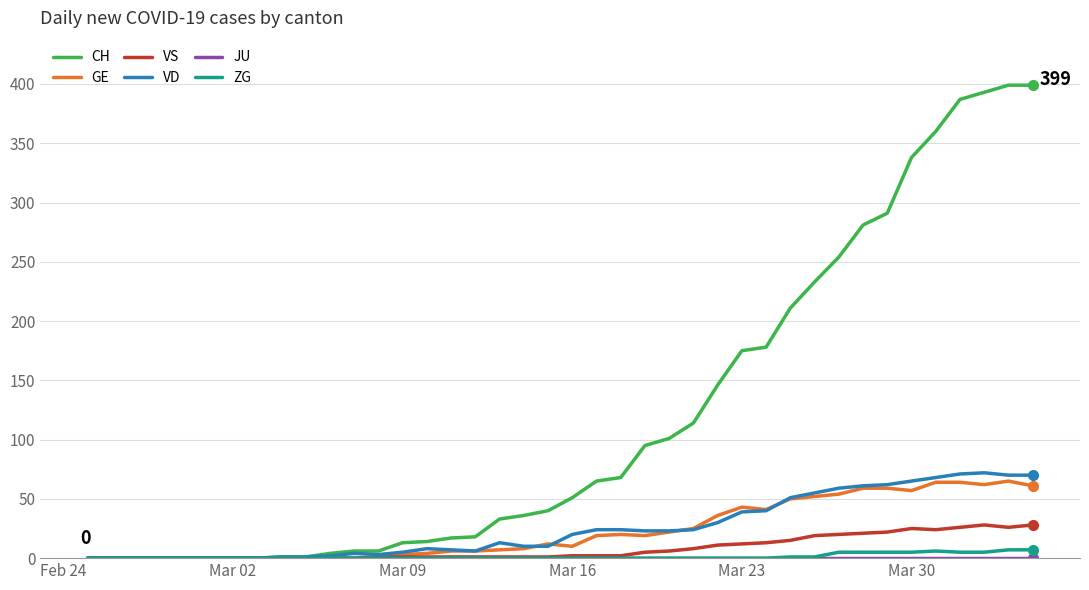

Which series has the largest total across all categories?

CH